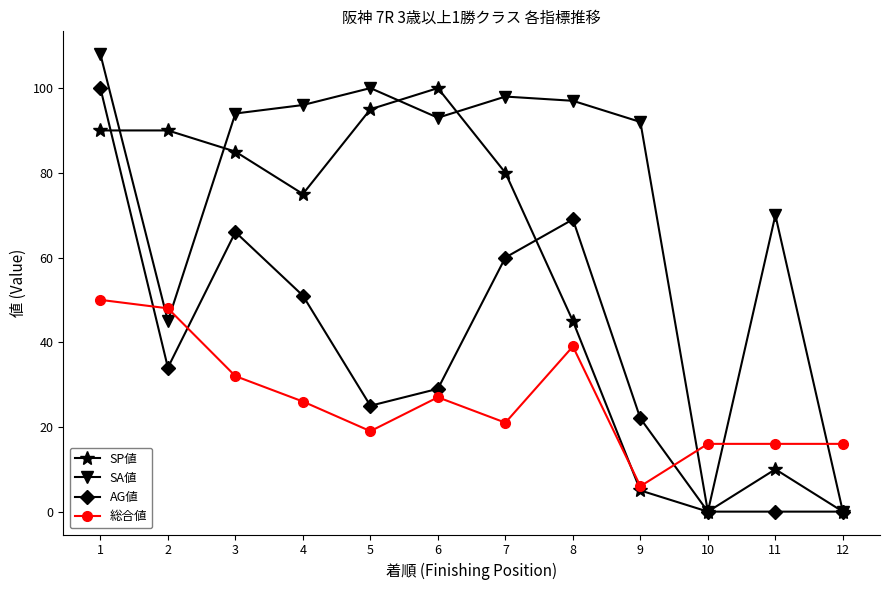

What is the maximum value shown in the chart?

108